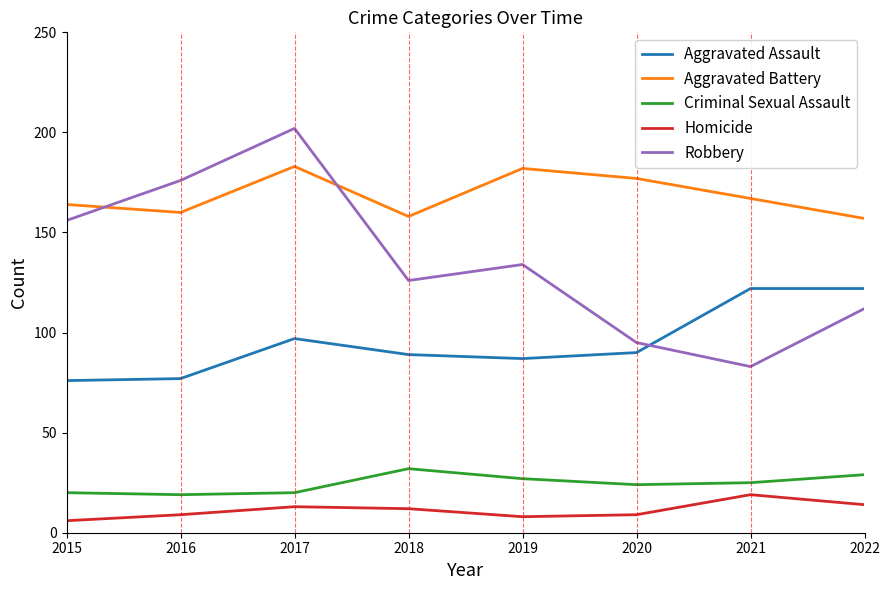

What is the spread (max minus min) of values at 2016?

167